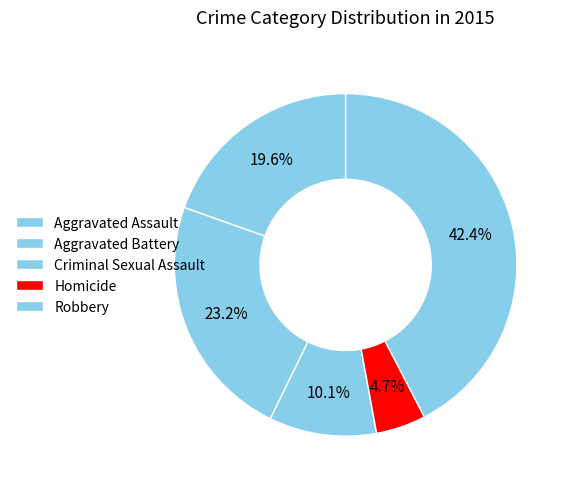

Do Aggravated Battery and Homicide together represent more than half of the pie?

No